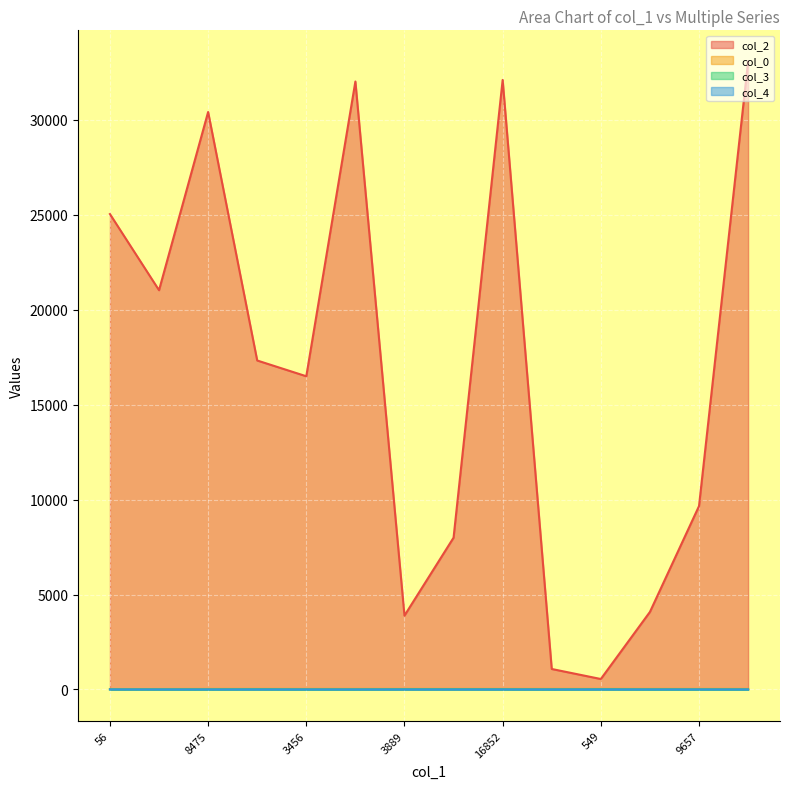

Reading right to left, list all the values displayed in this chart.

col_2: 17259=33062	9657=9657	741=4082	549=549	1077=1077	16852=32102	7993=7993	3889=3889	16812=32019	3456=16495	4899=17325	8475=30414	1580=21027	56=25038
col_0: 17259=27	9657=27	741=27	549=27	1077=27	16852=27	7993=27	3889=27	16812=27	3456=27	4899=27	8475=27	1580=21	56=18
col_3: 17259=0	9657=0	741=0	549=7	1077=0	16852=5	7993=7	3889=7	16812=0	3456=0	4899=7	8475=0	1580=0	56=0
col_4: 17259=0	9657=0	741=0	549=0	1077=0	16852=0	7993=0	3889=0	16812=0	3456=0	4899=0	8475=0	1580=0	56=1